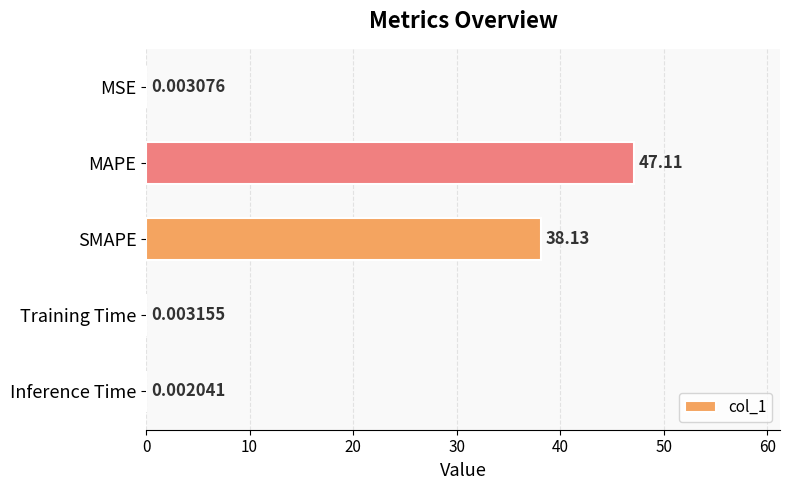

Which has a higher value, MAPE or SMAPE?

MAPE